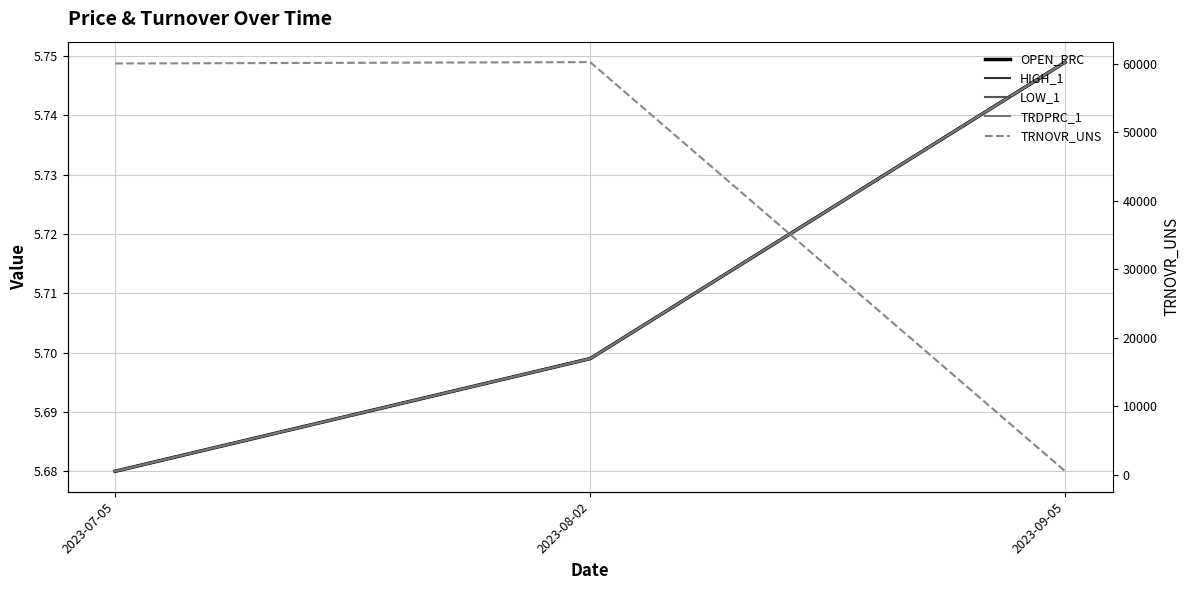

Read the TRDPRC_1 value at 2023-08-02.

5.7